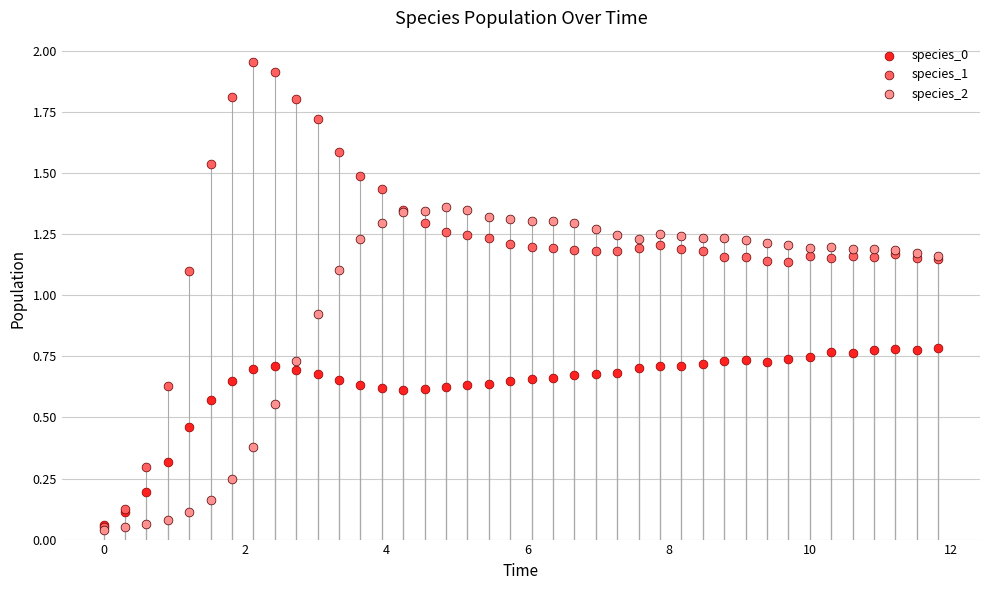

Which series contains the highest Y value?

species_1